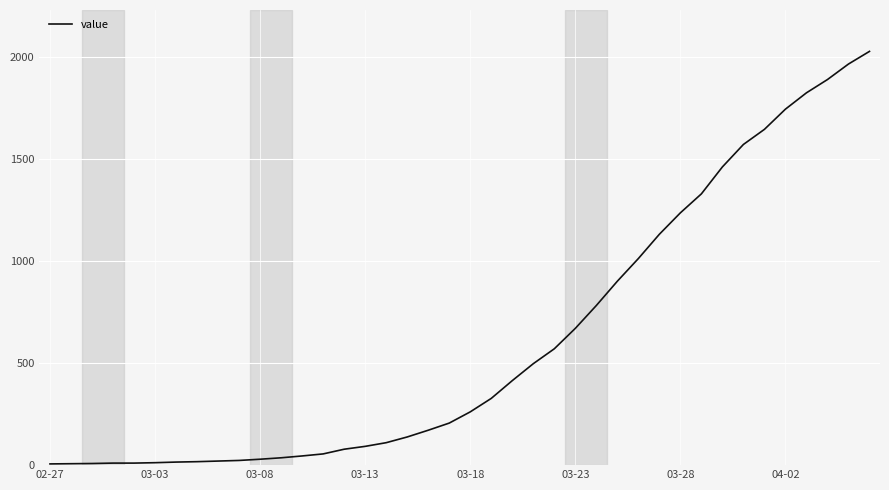

What is the maximum value shown in the chart?

2027